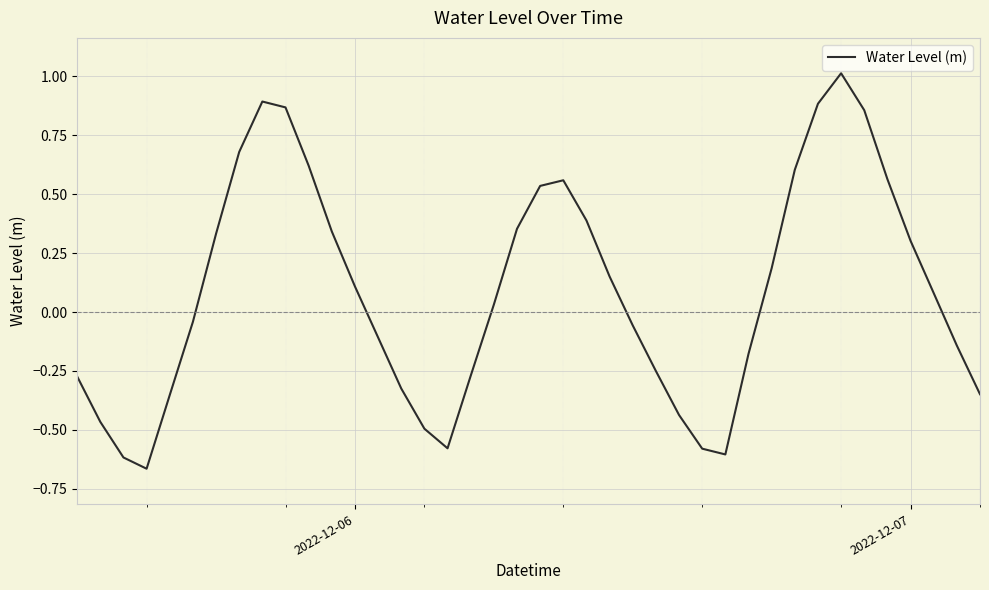

What is the maximum value shown in the chart?

1.0